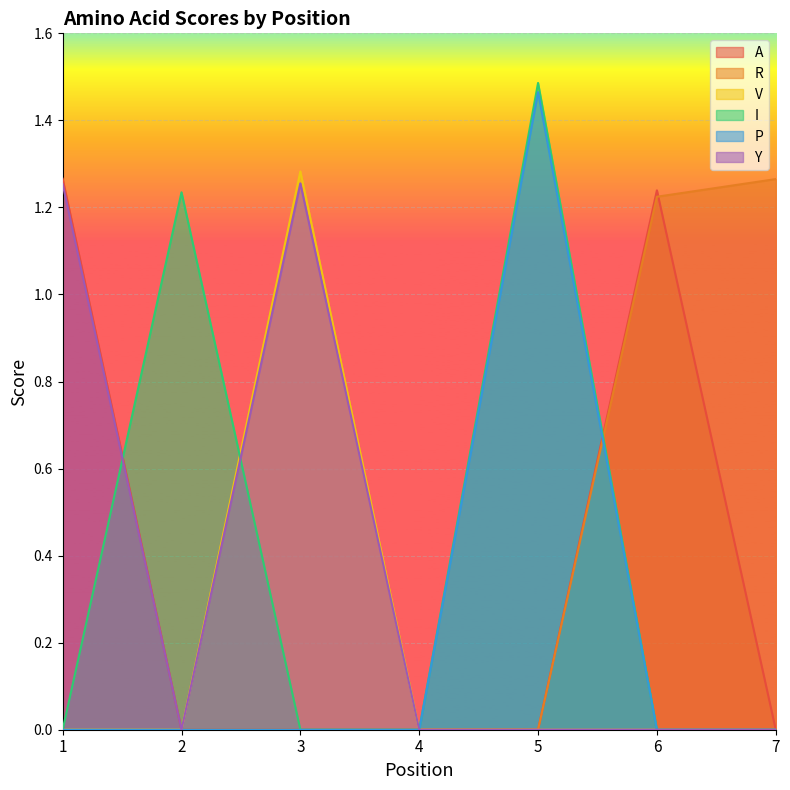

At which category is the sum across all series the highest?

5